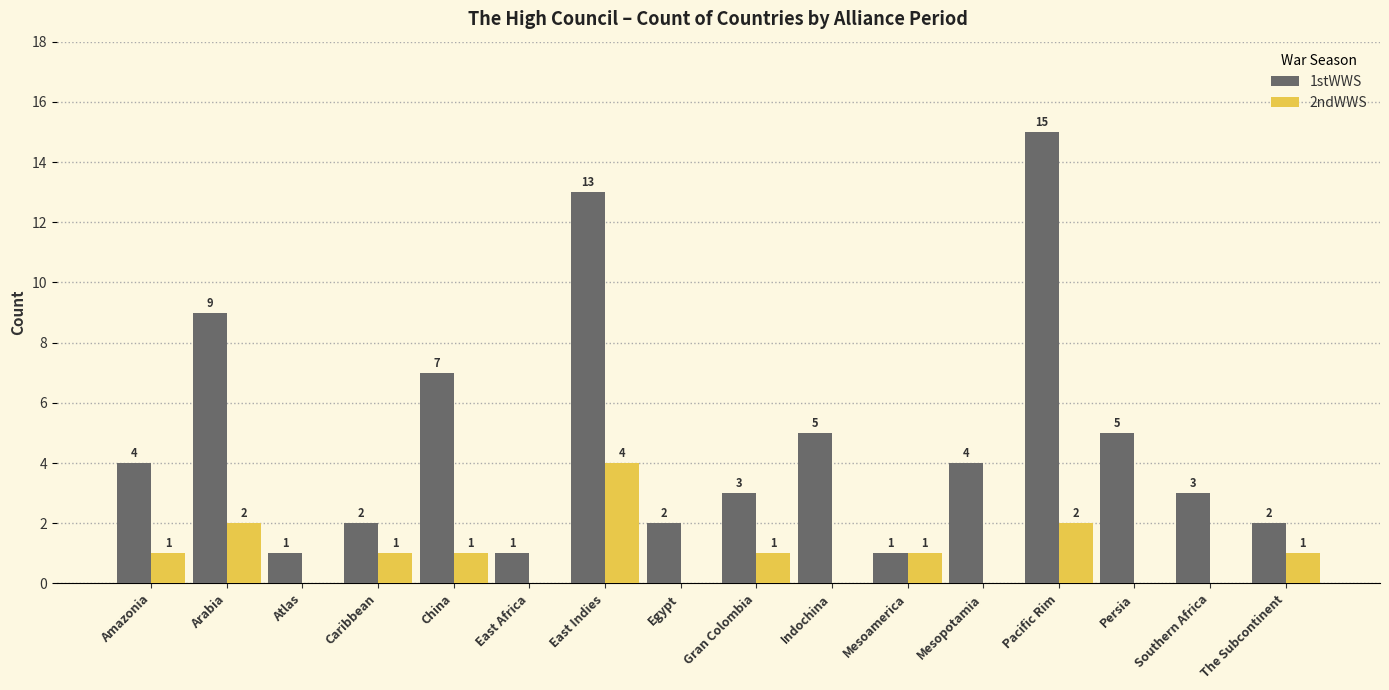

What is the sum of all 1stWWS values?

77